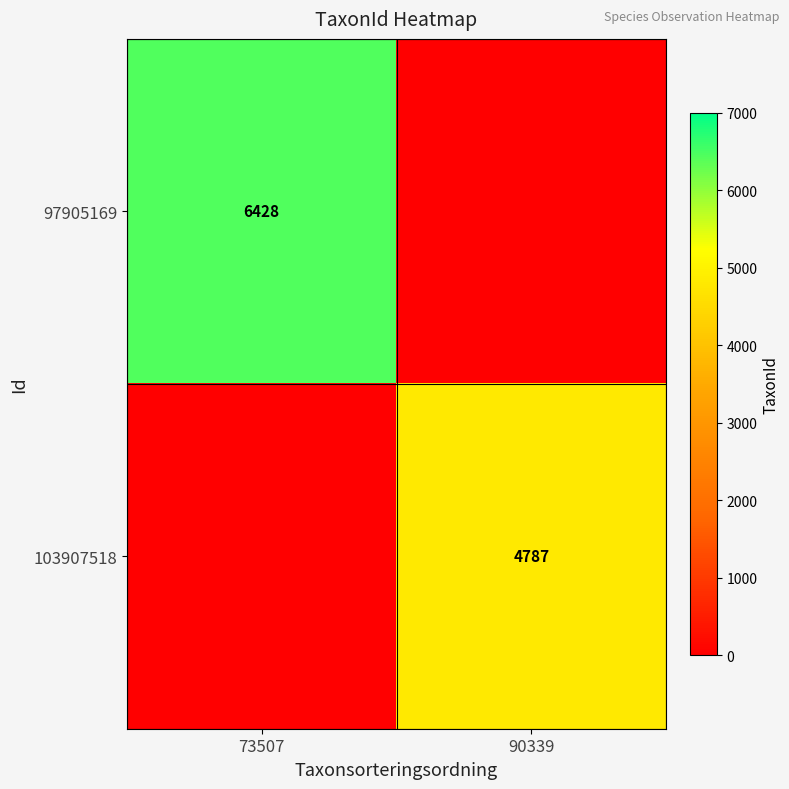

How many series are shown in this chart?

2